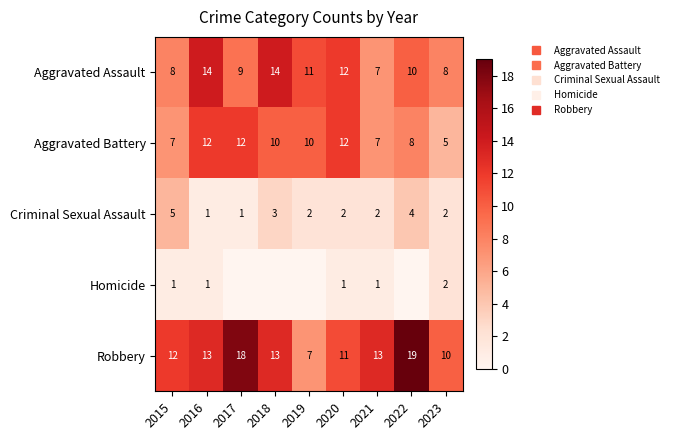

What is the total value across all series at 2018?

40